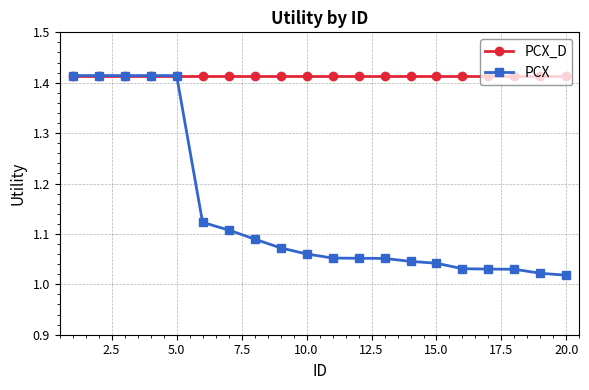

Which series has the largest range (max minus min)?

PCX